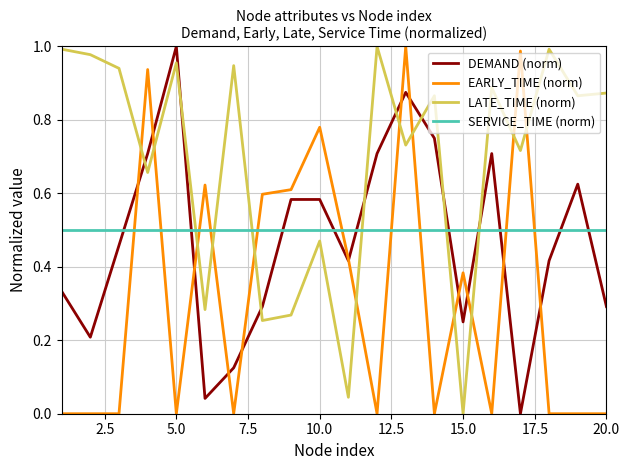

True or false: DEMAND (norm) and LATE_TIME (norm) cross at least once.

True